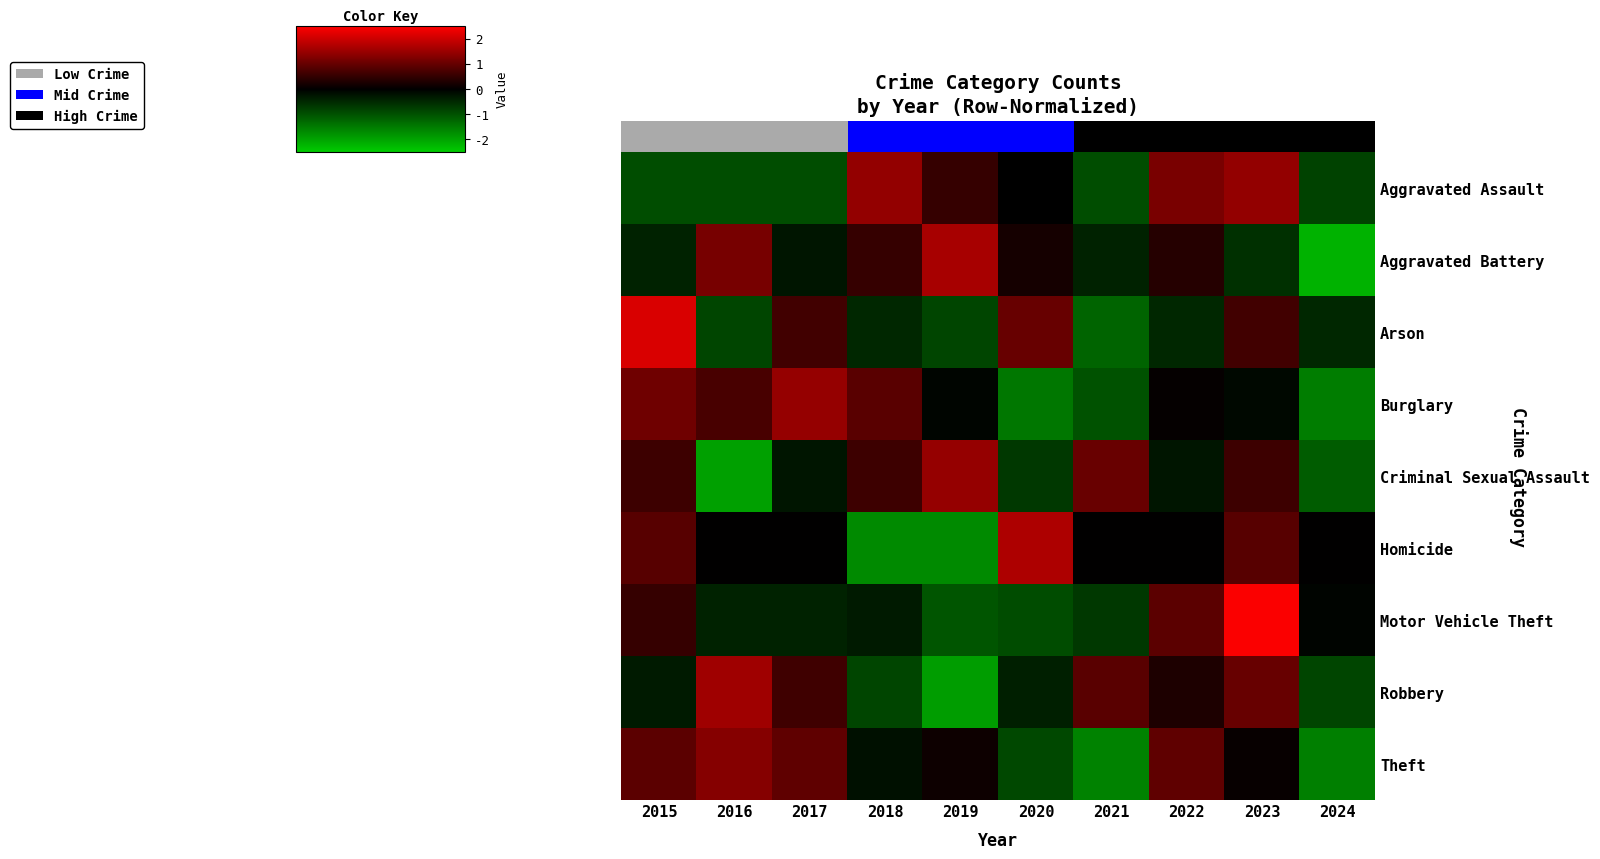

Is it true that Criminal Sexual Assault equals 1.0 at 2021?

True